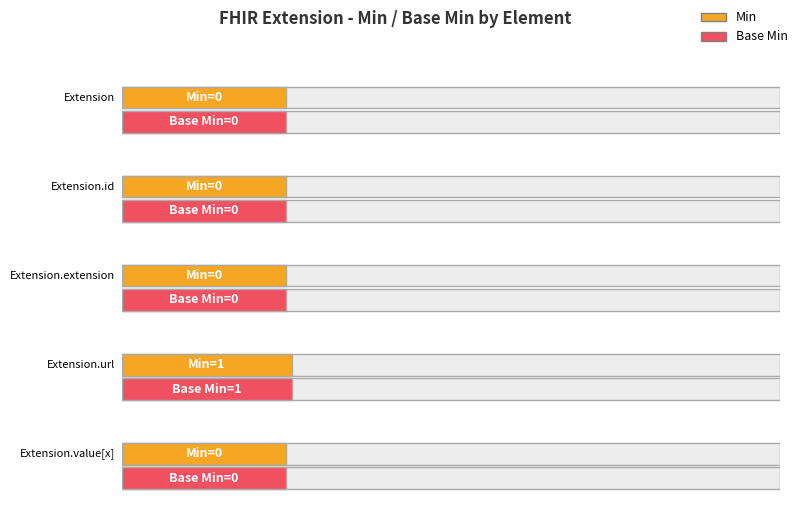

What is the label of the 4th bar from the left?

Extension.url